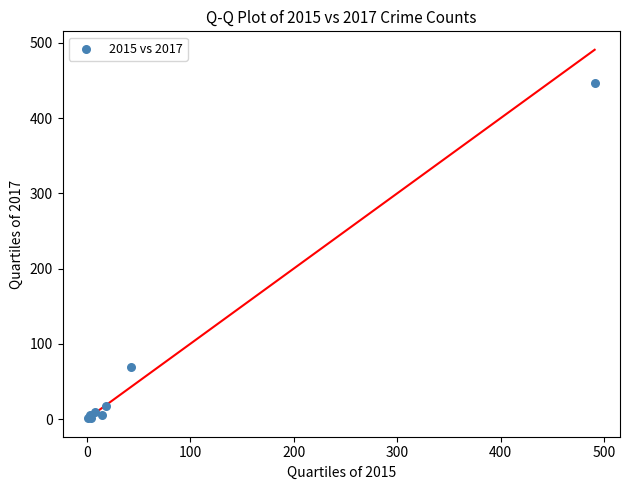

What Y value in the scatter plot is closest to 224?

69